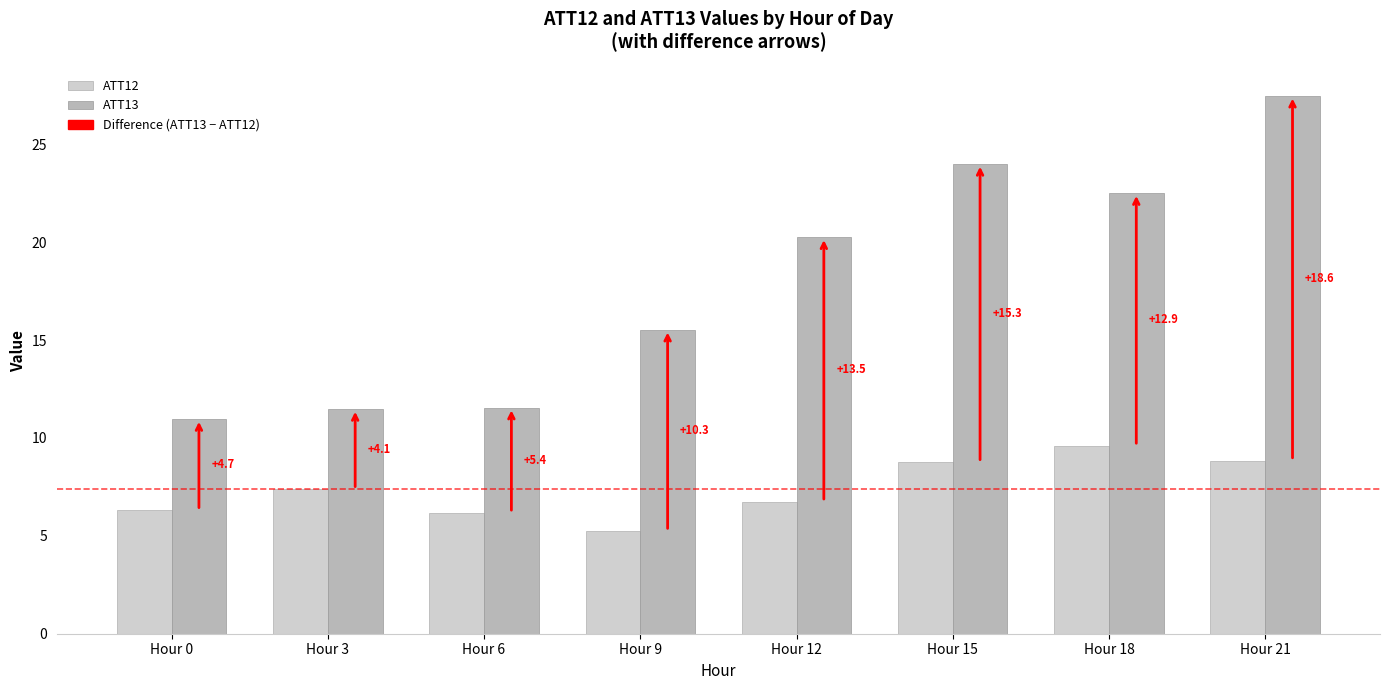

What is the difference between the second highest and minimum values in the ATT13 series?

13.0